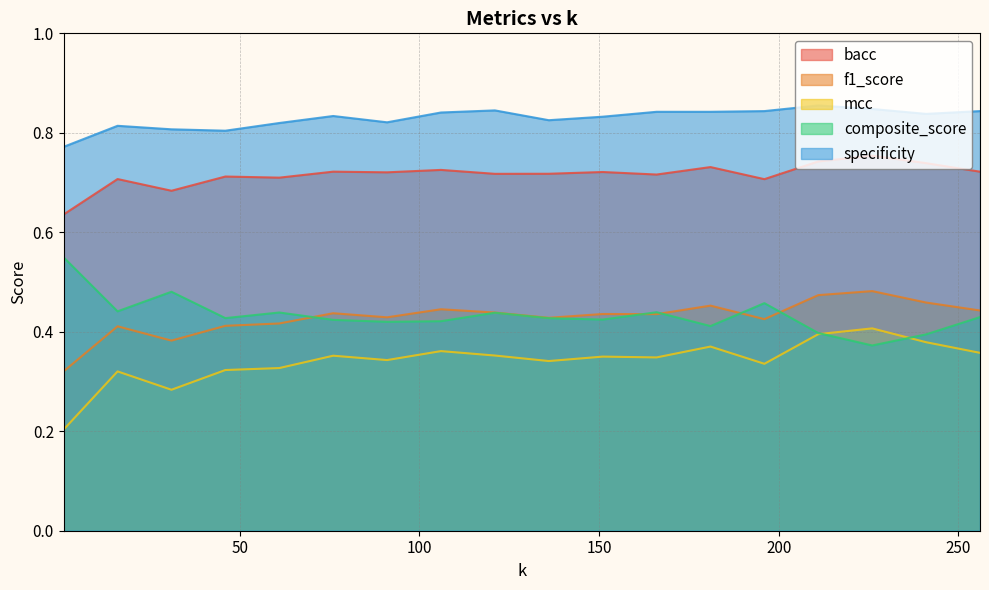

What is the difference between the maximum and second lowest values in the mcc series?

0.1